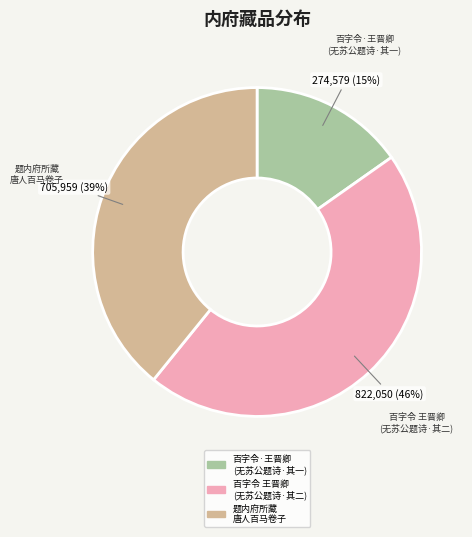

How many slices are in this pie chart?

3